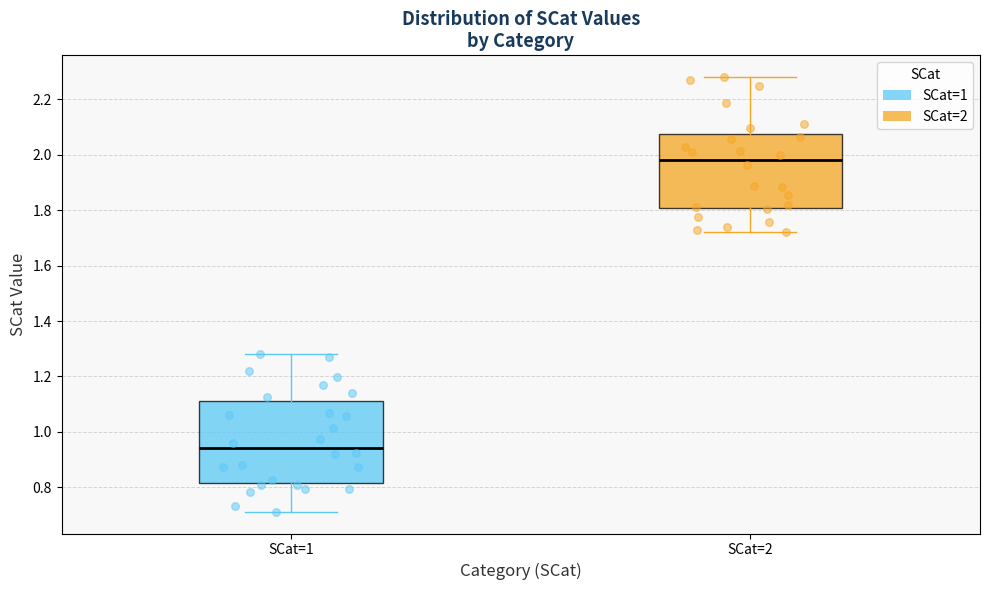

Reading left to right, read every box against the y-axis: the position of its median line, the range the box covers, and the ends of its whiskers. The values are not printed on the chart, so give them approximately, as read against the axis.

SCat=1: median 0.94, box 0.82 to 1.12, whiskers 0.72 to 1.28
SCat=2: median 1.98, box 1.80 to 2.08, whiskers 1.72 to 2.28